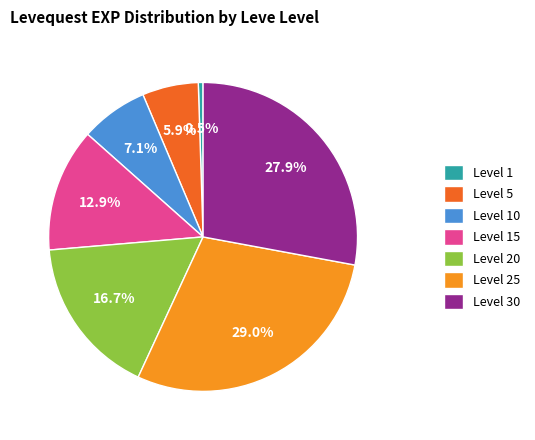

What is the smallest slice in the pie chart?

Level 1